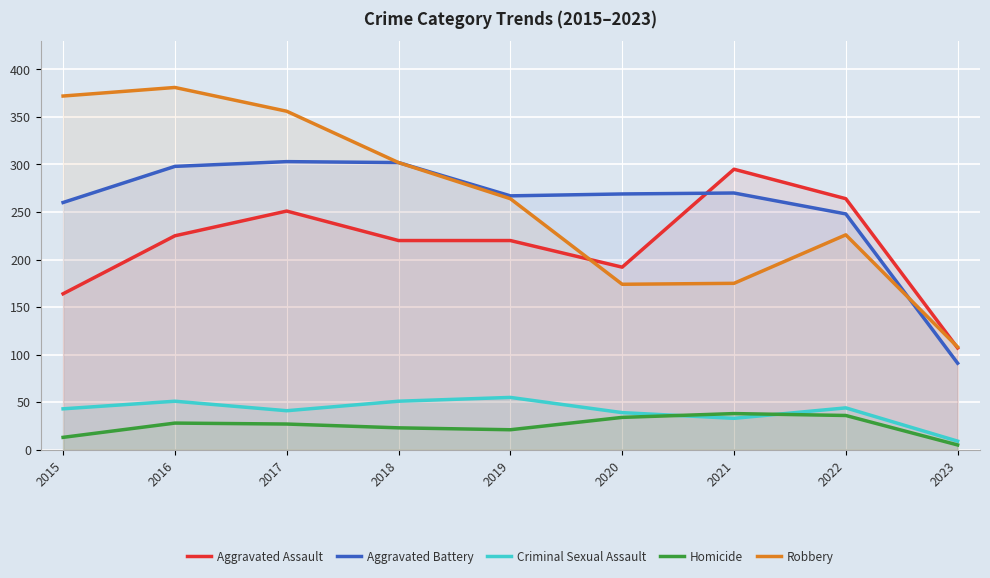

Between 2018 and 2023, which series saw the biggest shift?

Aggravated Battery